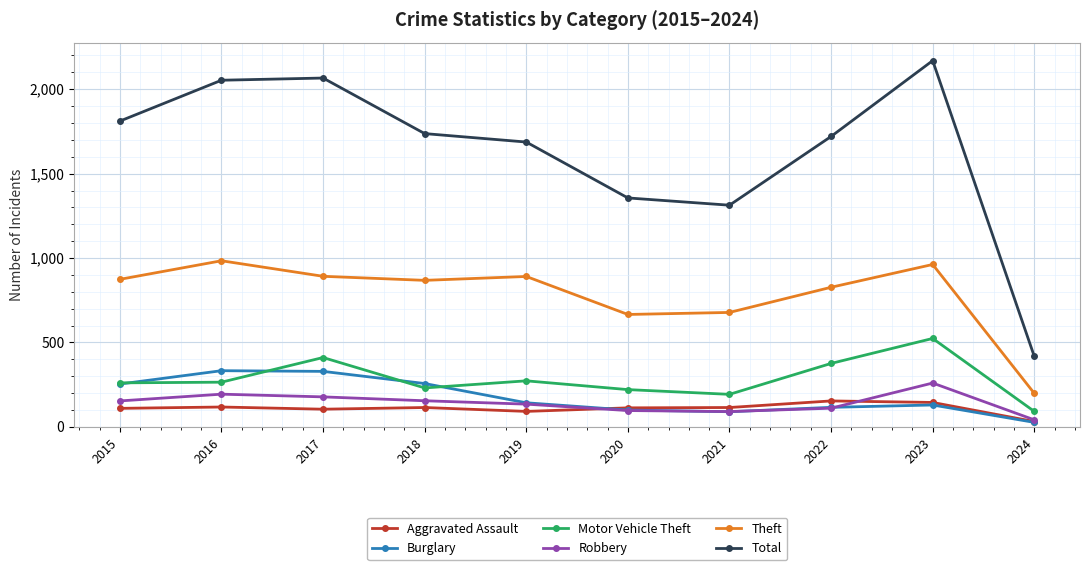

List the series in order of their peak value, lowest first.

Aggravated Assault, Robbery, Burglary, Motor Vehicle Theft, Theft, Total